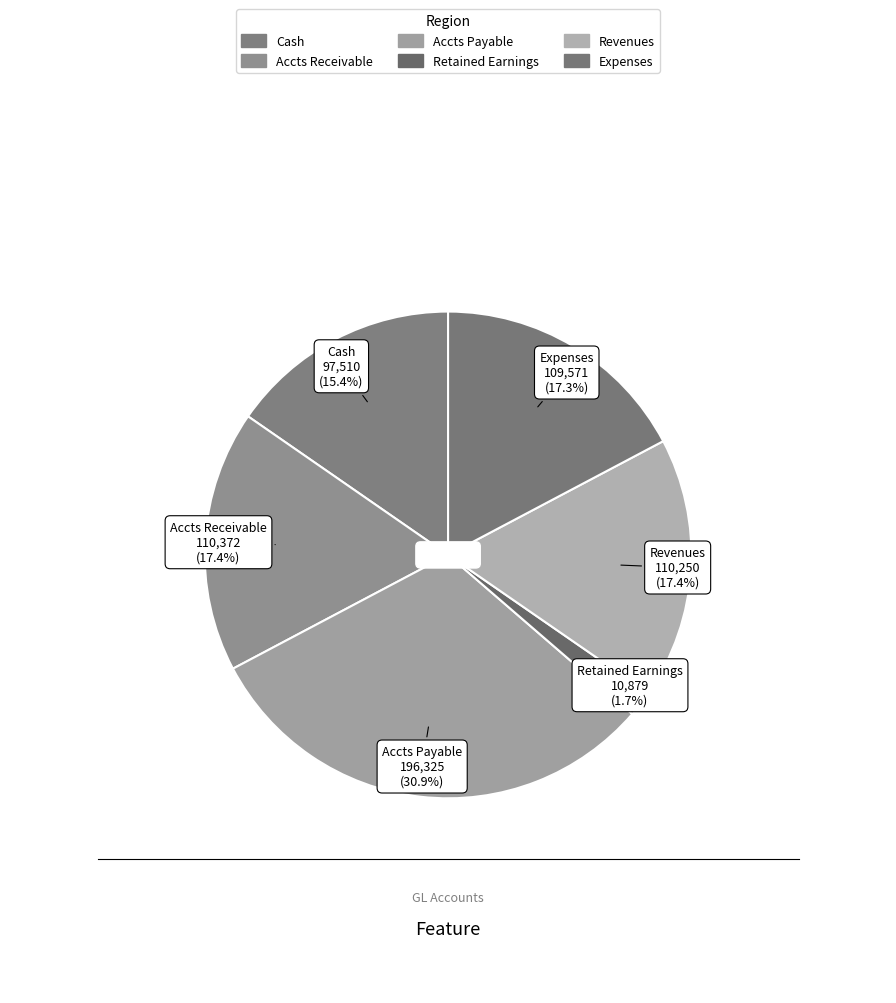

To the nearest percent, what is the combined percentage of Retained Earnings and Revenues?

19%